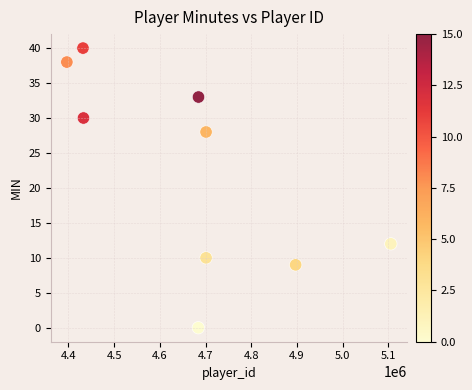

What is the average X value?

4670584